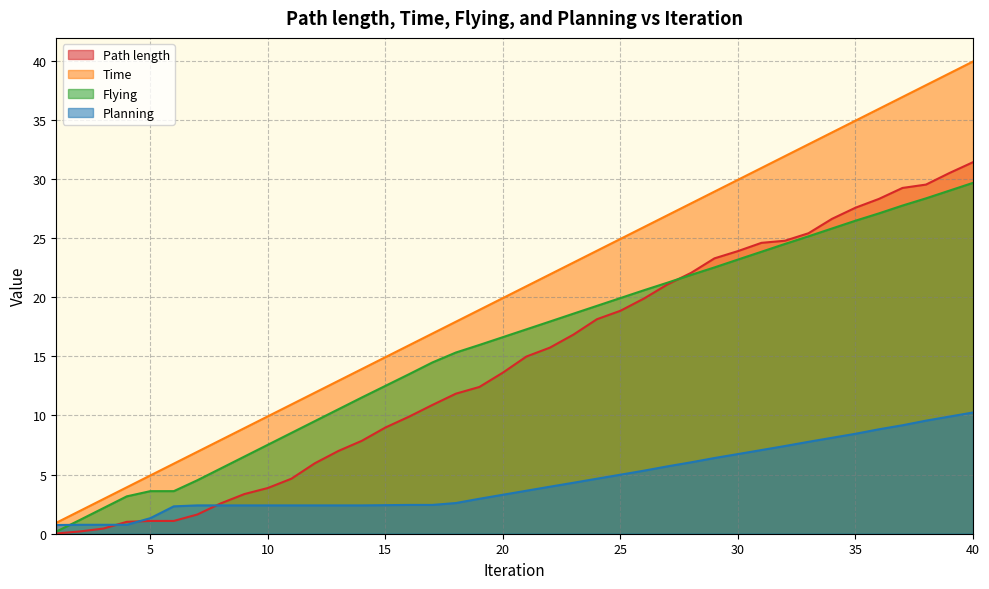

Between 1 and 19, which is larger?

19